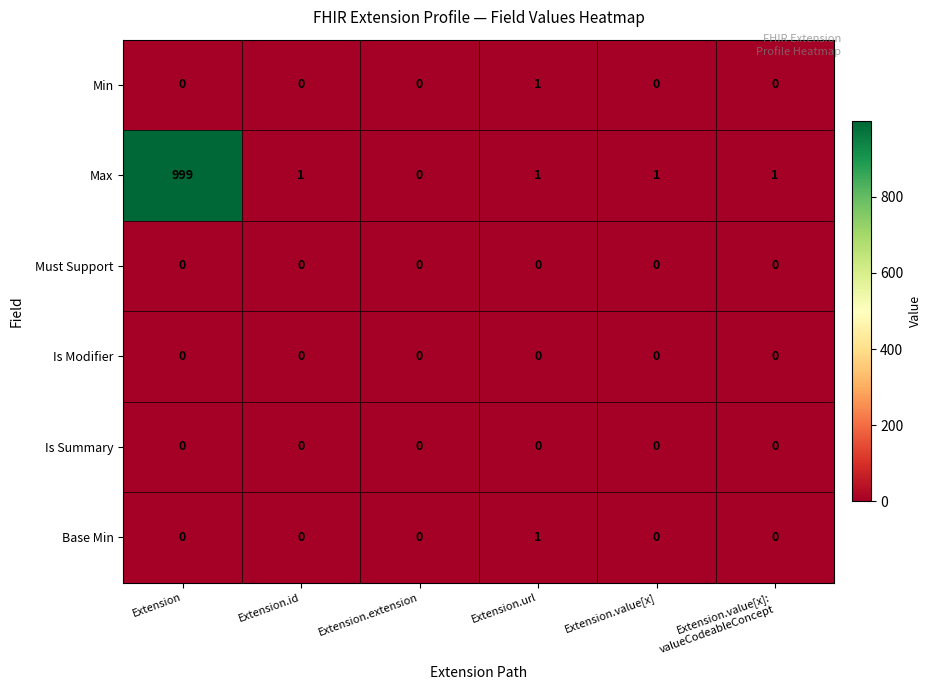

What is the maximum value for Max?

999